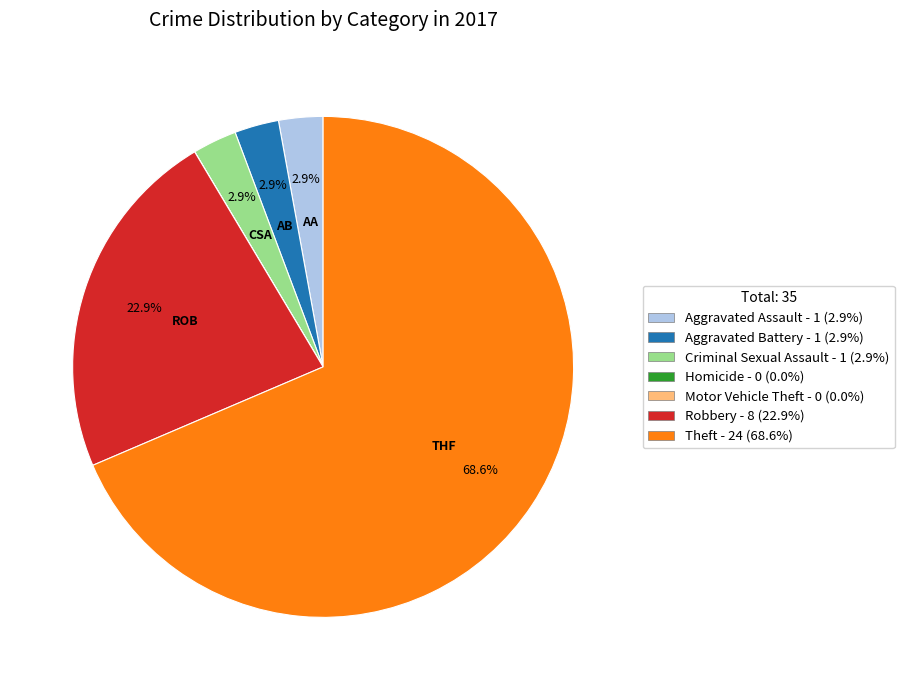

Between Theft - 24 (68.6%) and Robbery - 8 (22.9%), which is larger?

Theft - 24 (68.6%)